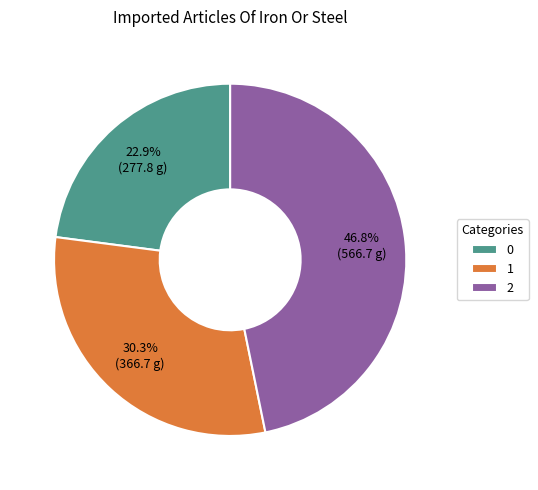

How many segments does this pie chart have?

3